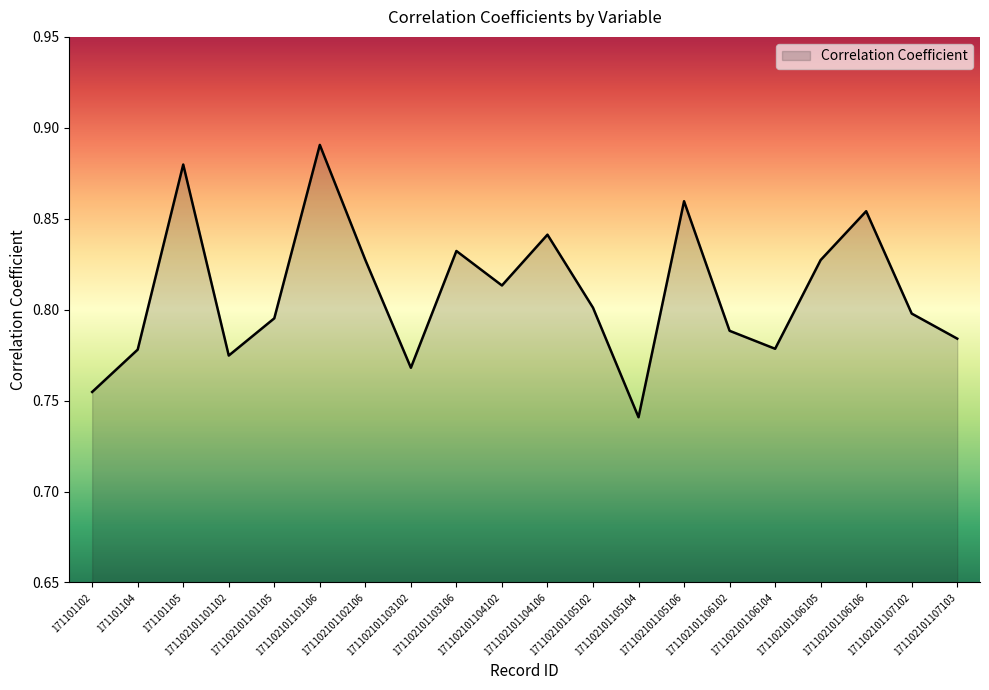

Count the values in the range 0 to 1.

20